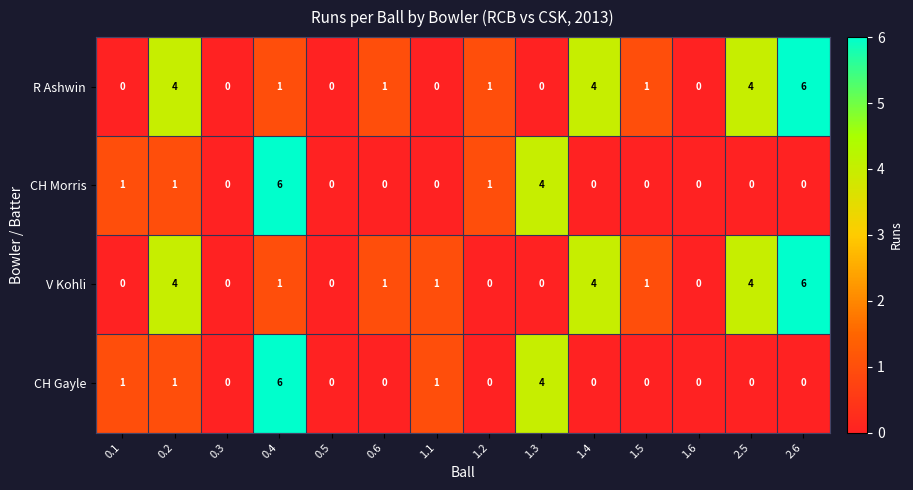

How many data points does each series have?

14